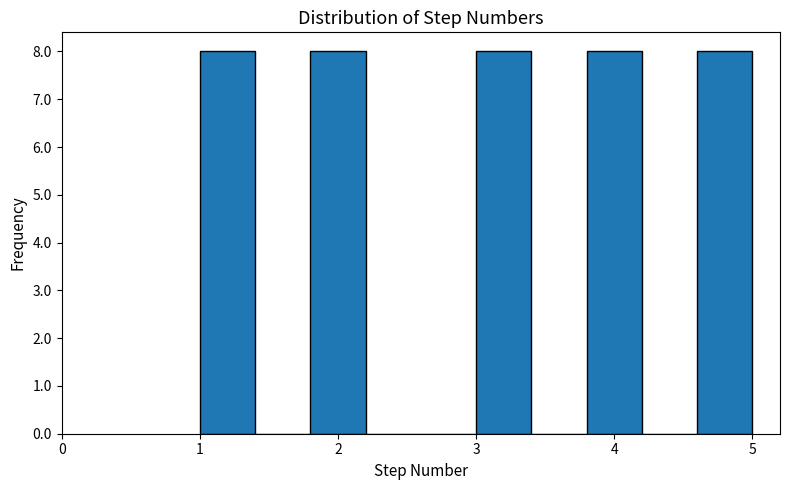

Reading left to right, transcribe this chart: for each bar, give the range it covers on the x-axis and its height. The values are not printed on the chart, so give them approximately, as read against the axis.

1.0 to 1.4: 8
1.4 to 1.8: 0
1.8 to 2.2: 8
2.2 to 2.6: 0
2.6 to 3.0: 0
3.0 to 3.4: 8
3.4 to 3.8: 0
3.8 to 4.2: 8
4.2 to 4.6: 0
4.6 to 5.0: 8